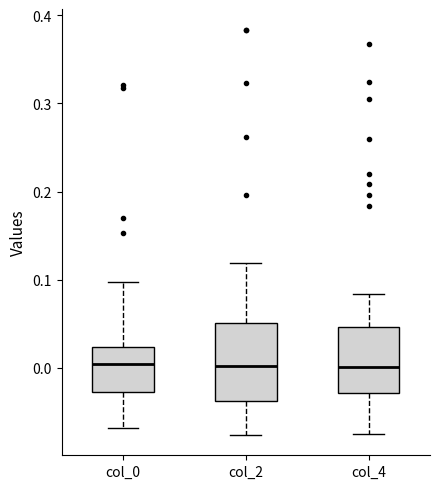

Reading left to right, read every box against the y-axis: the position of its median line, the range the box covers, and the ends of its whiskers. The values are not printed on the chart, so give them approximately, as read against the axis.

col_0: median 0.00, box -0.03 to 0.02, whiskers -0.07 to 0.10
col_2: median 0.00, box -0.04 to 0.05, whiskers -0.08 to 0.12
col_4: median 0.00, box -0.03 to 0.05, whiskers -0.07 to 0.08